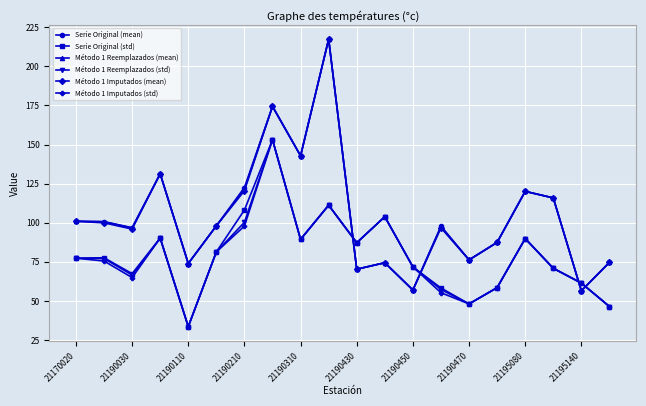

What is the lowest value of the Método 1 Reemplazados (mean) series?

56.5